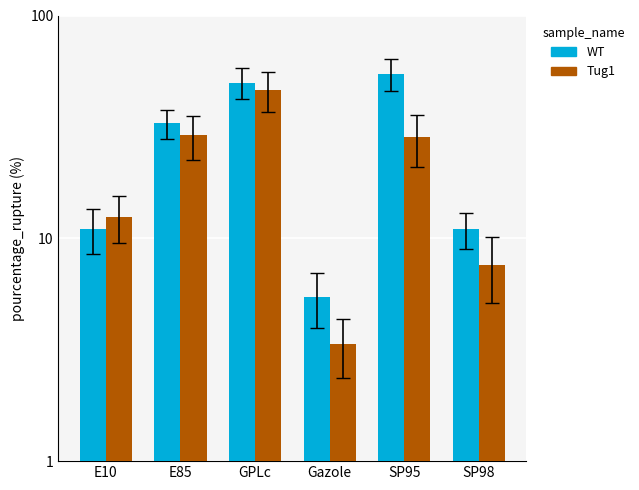

List the labels in order of WT value, smallest first.

Gazole, SP98, E10, E85, GPLc, SP95